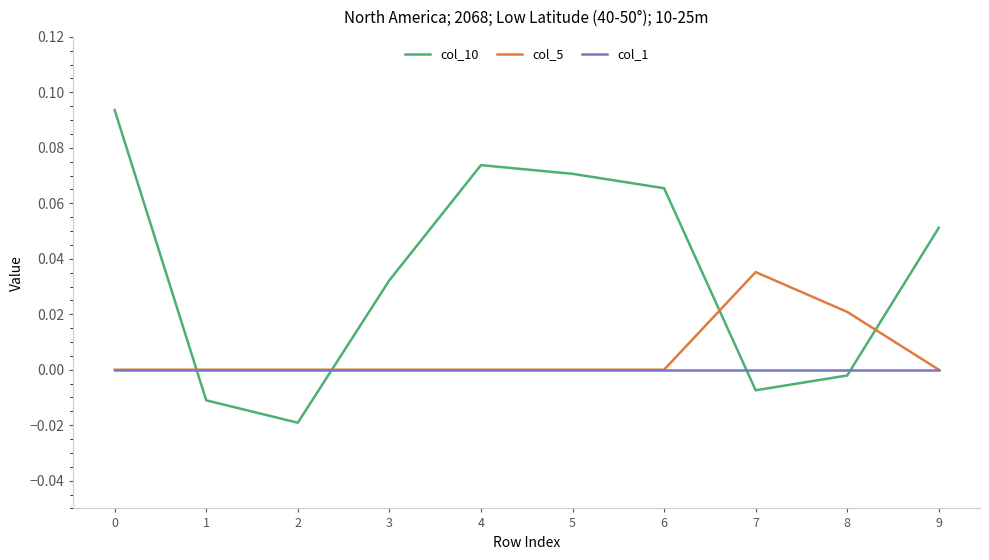

Between 6 and 7, which series saw the biggest shift?

col_10